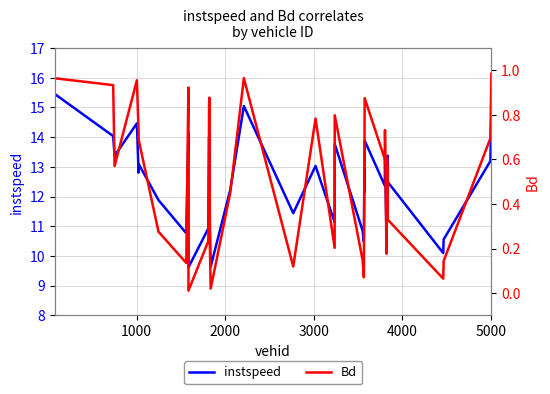

What is the maximum value for instspeed?

15.5